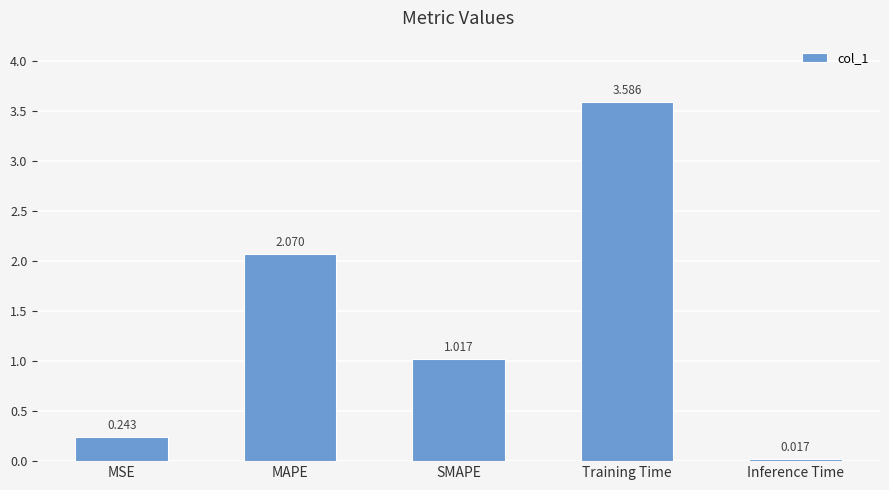

What is the label of the 2nd bar from the left?

MAPE